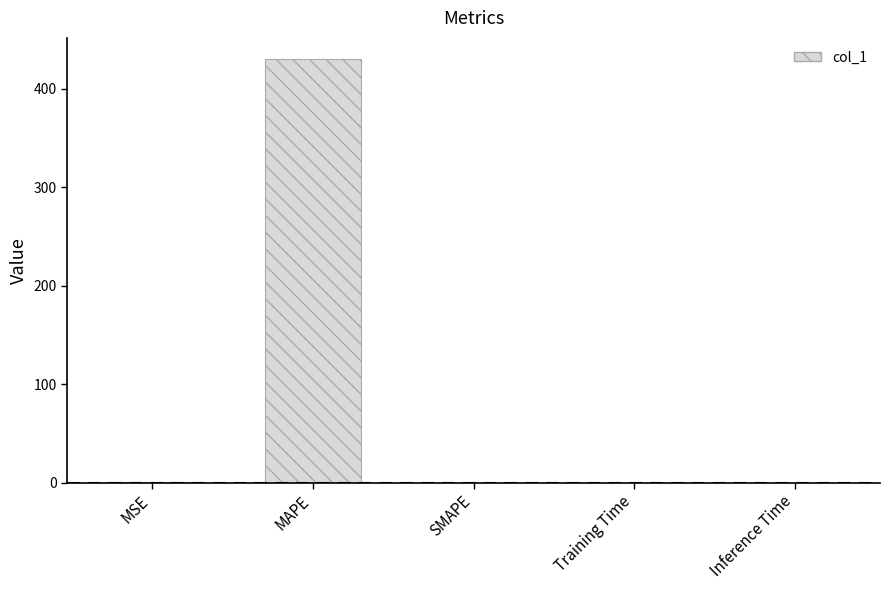

Reading right to left, transcribe all the data shown in this chart.

Inference Time=0.0	Training Time=0.0	SMAPE=0.0	MAPE=429.9	MSE=0.2